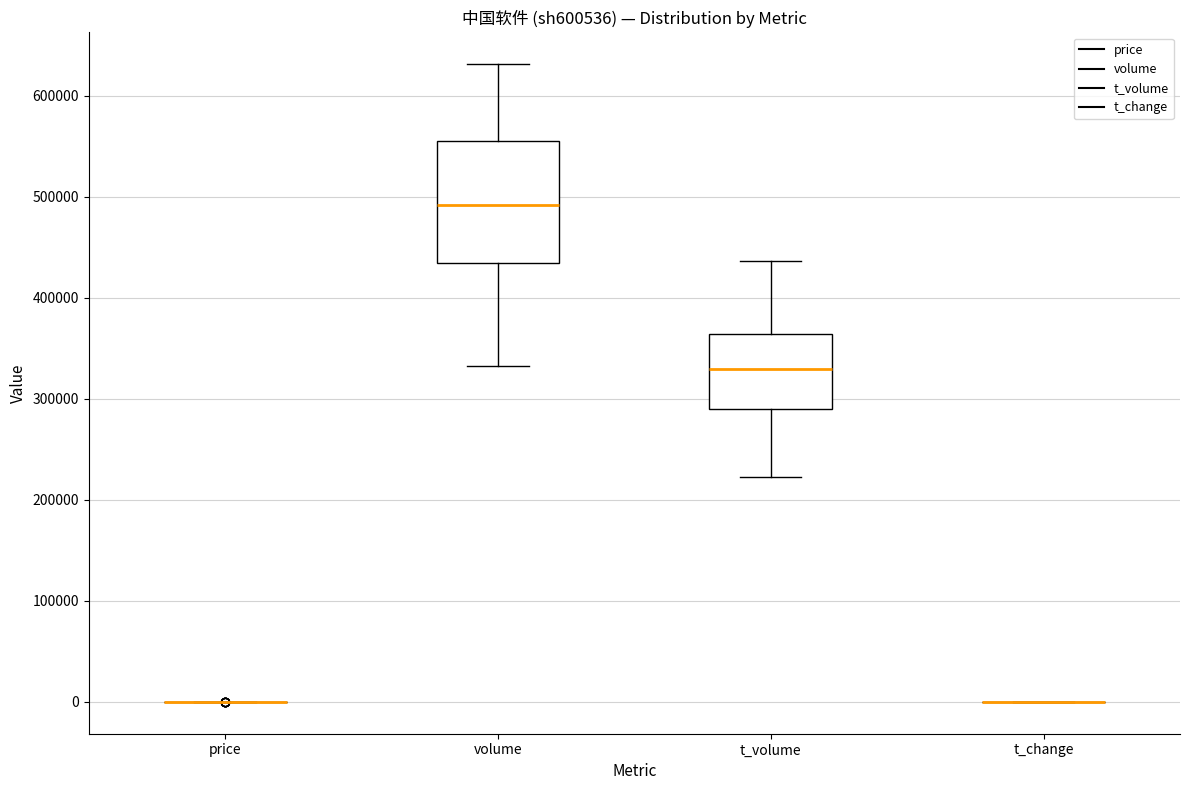

Reading left to right, transcribe this box plot: for each box, give where its median line is, the range the box spans, and where its two whiskers end, as read against the y-axis. The values are not printed on the chart, so give them approximately, as read against the axis.

price: box collapsed to a line at 0, whiskers 0 to 0
volume: median 490000, box 430000 to 550000, whiskers 330000 to 630000
t_volume: median 330000, box 290000 to 360000, whiskers 220000 to 440000
t_change: box collapsed to a line at 0, whiskers 0 to 0